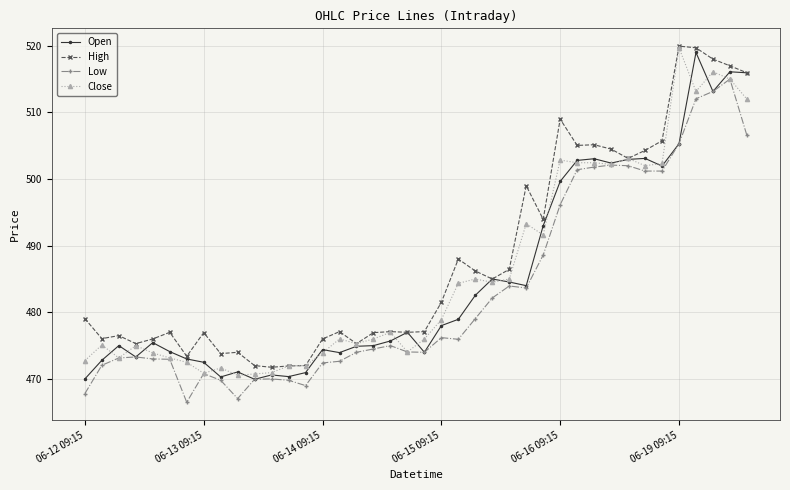

What is the maximum value shown in the chart?

520.0